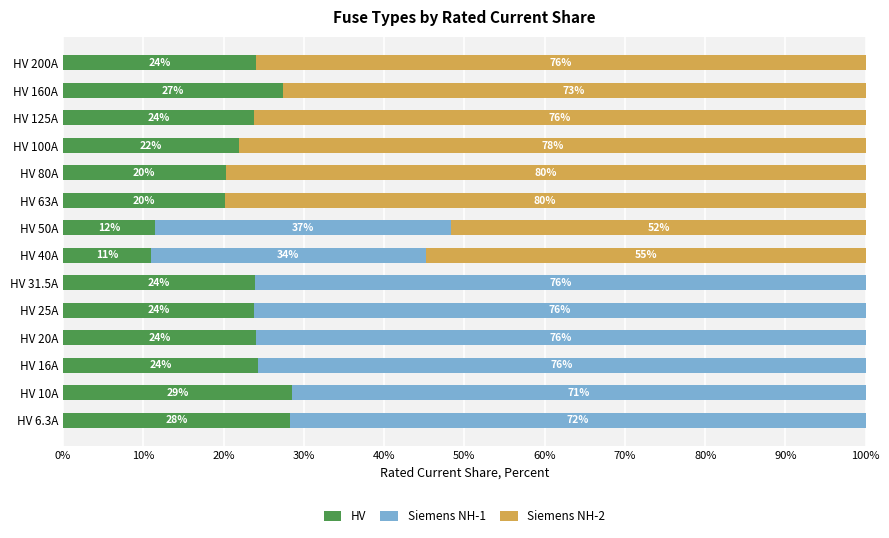

The HV series shows 43.5 at HV 16A. True or false?

False